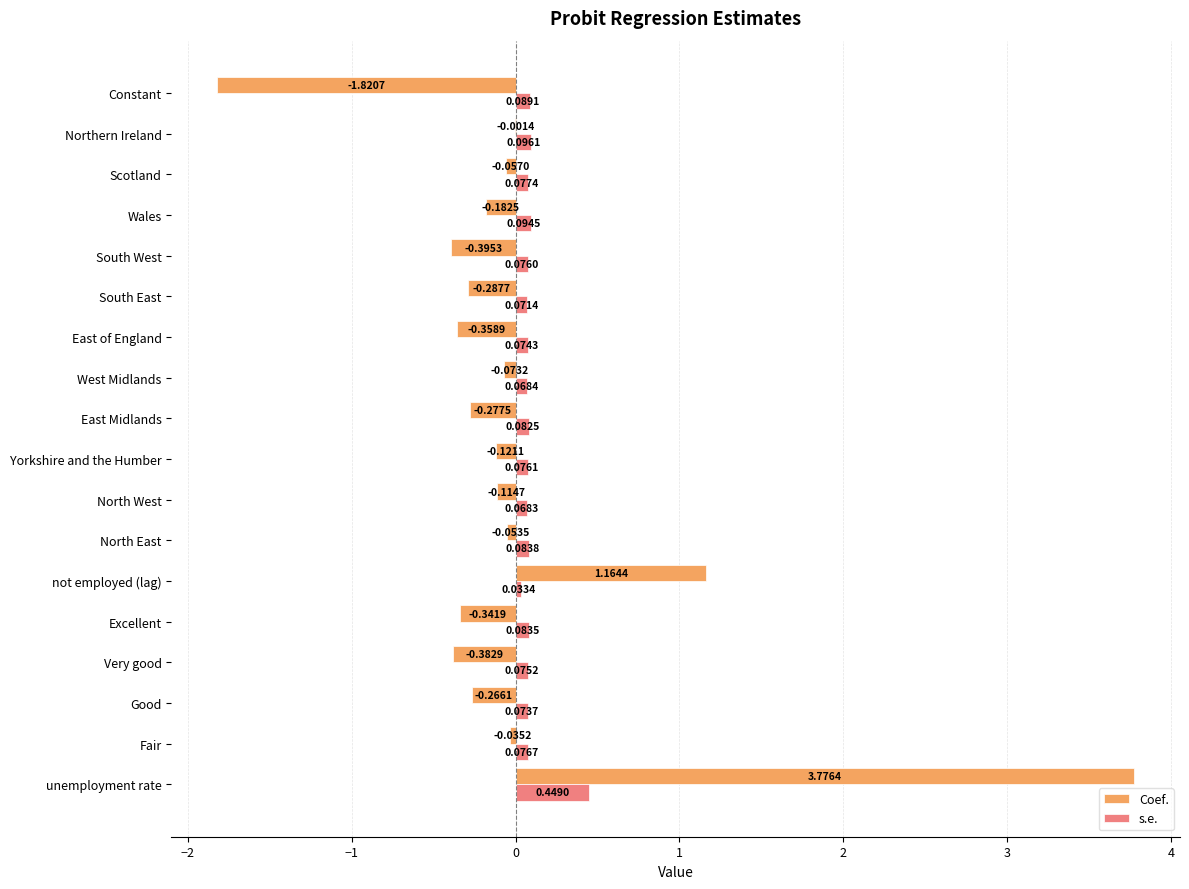

What is the sum of all Coef. values?

0.2